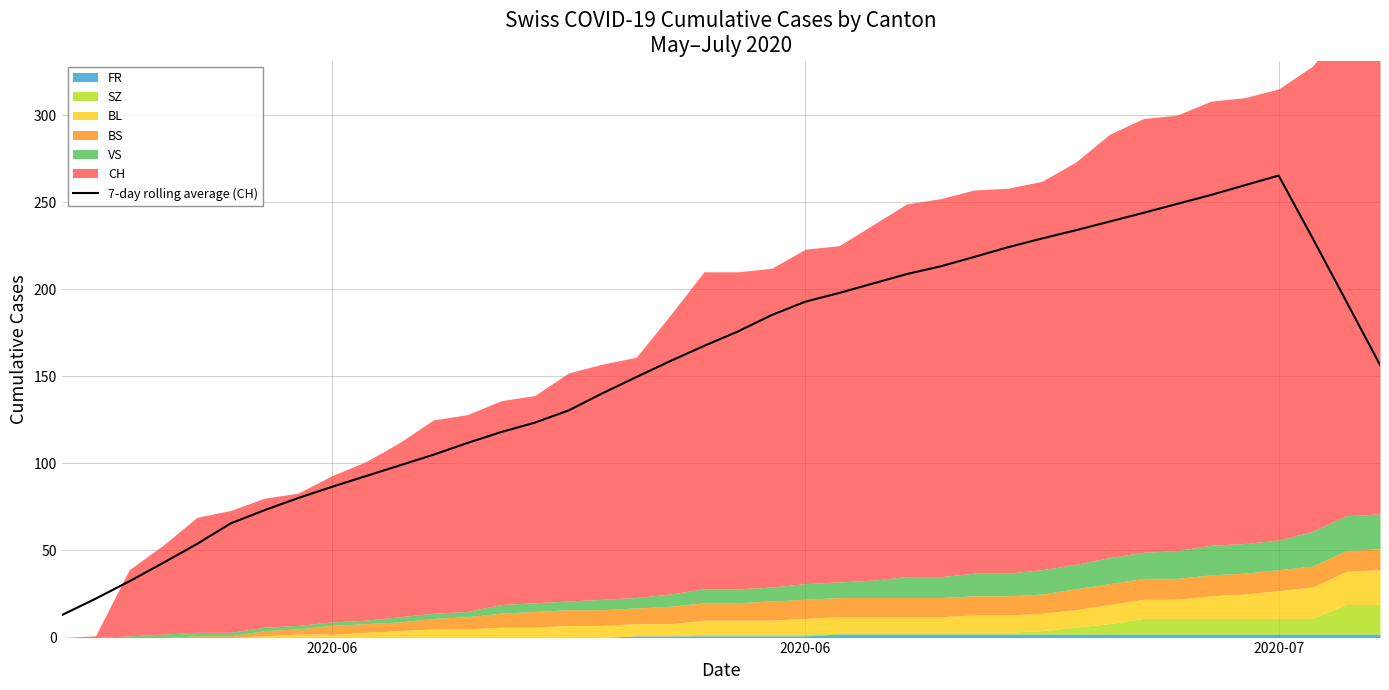

How many interior local peaks (higher than both neighbors) does the data have?

1